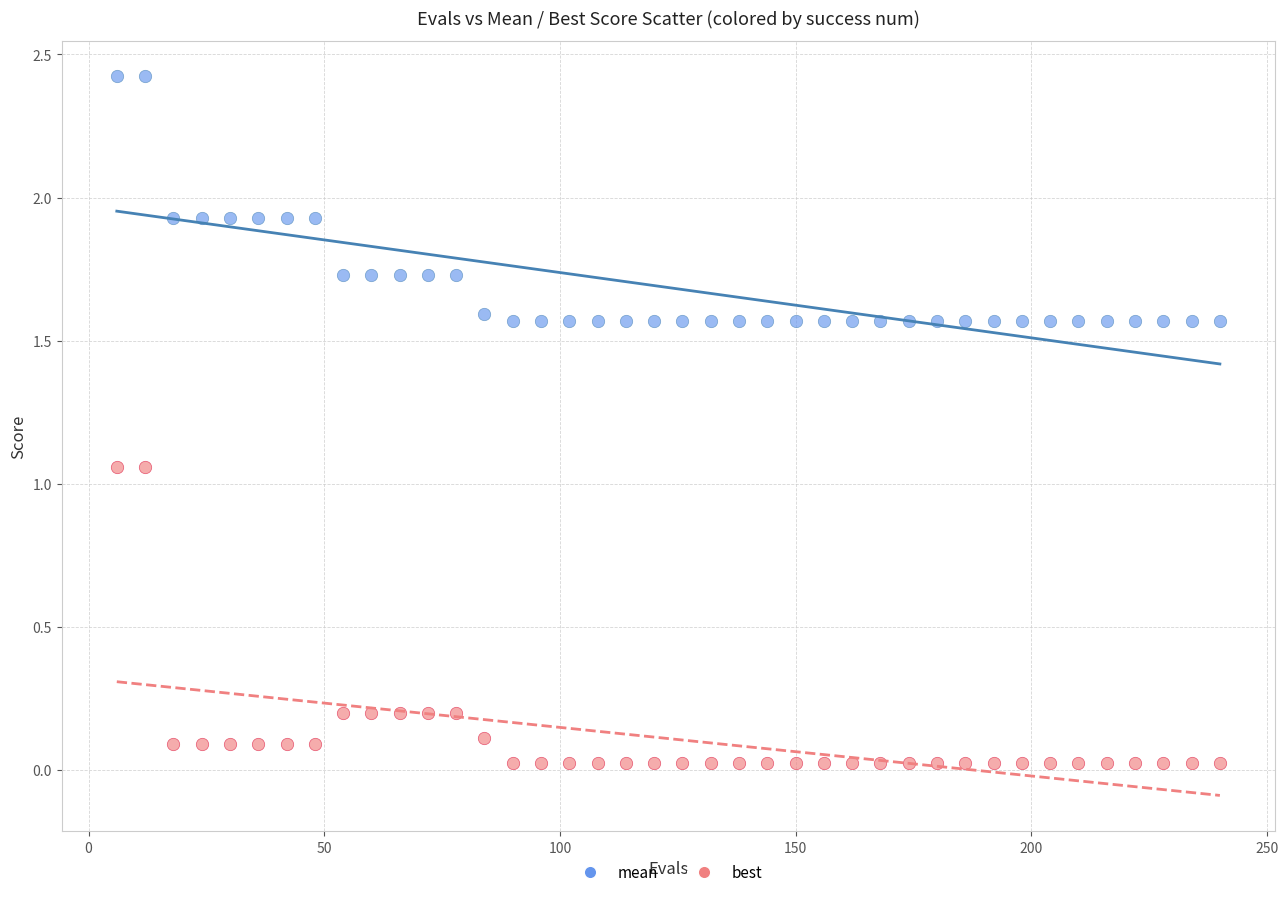

What is the X range (max minus min) for the scatter plot?

234.0